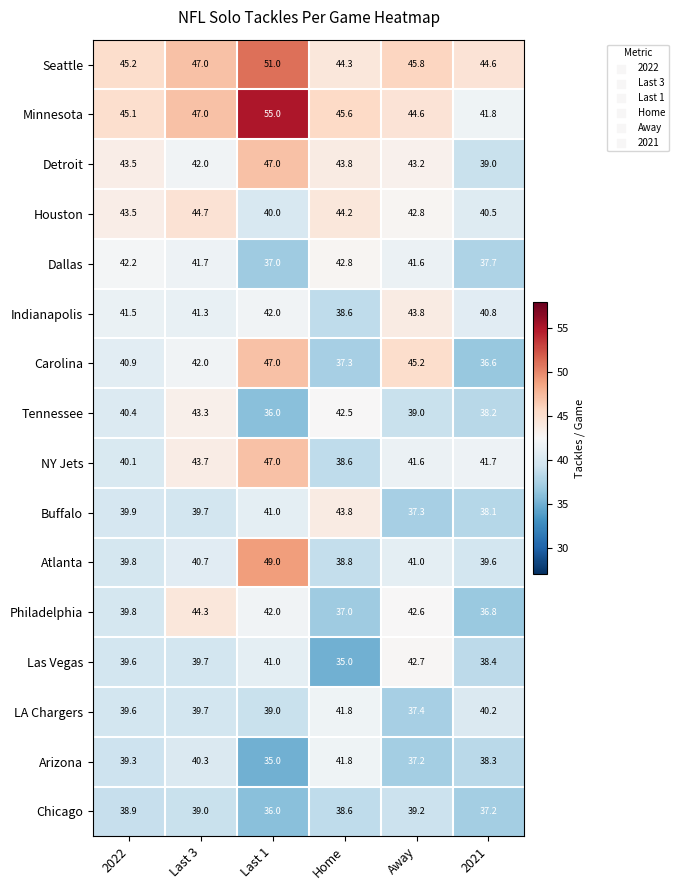

Count the number of categories in the chart.

6